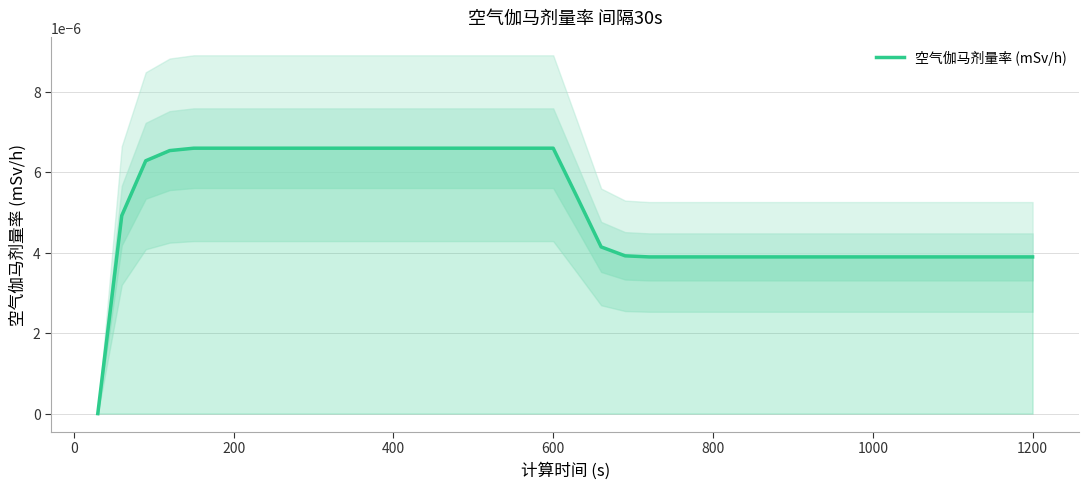

Is it true that the value at 200 is 0.0?

False